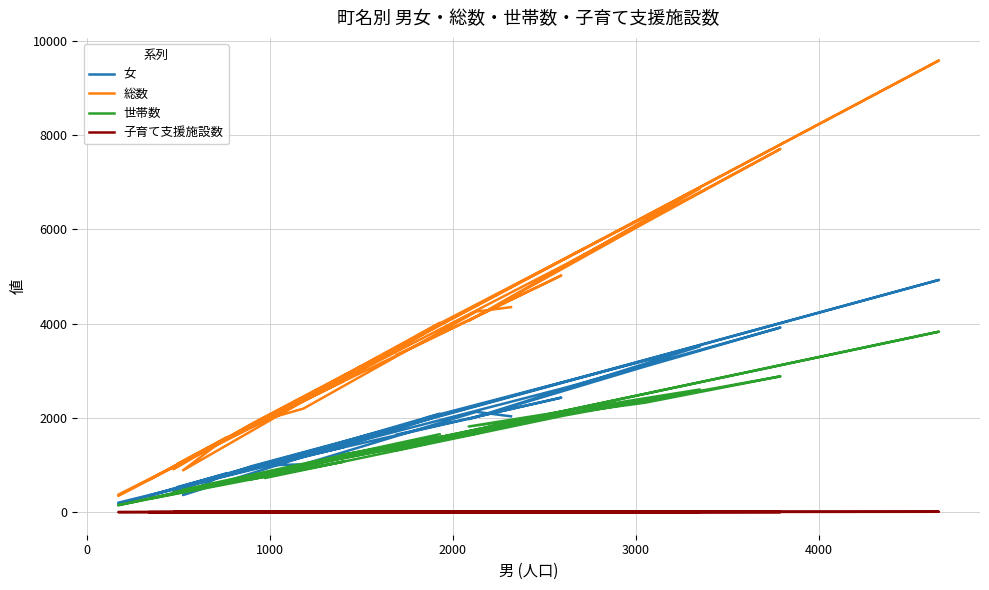

What is the lowest value of the 総数 series?

344